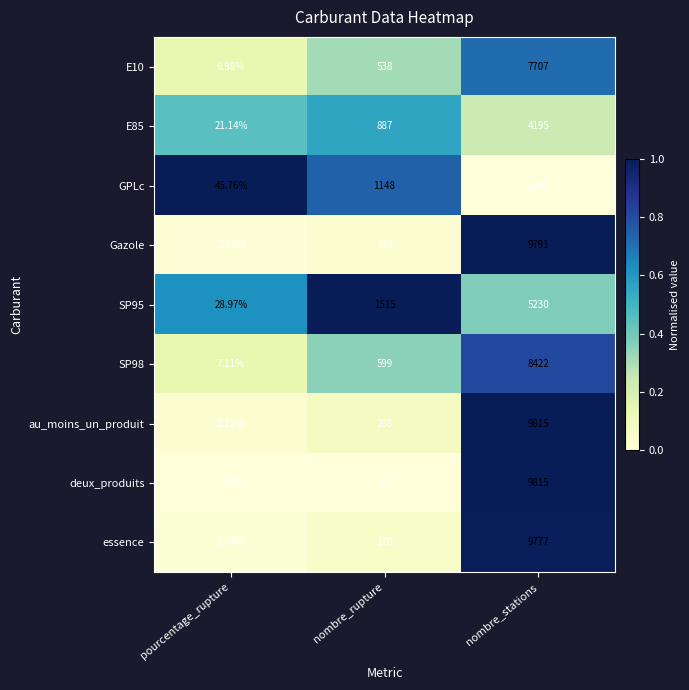

Between pourcentage_rupture and nombre_rupture, which series saw the biggest shift?

SP95